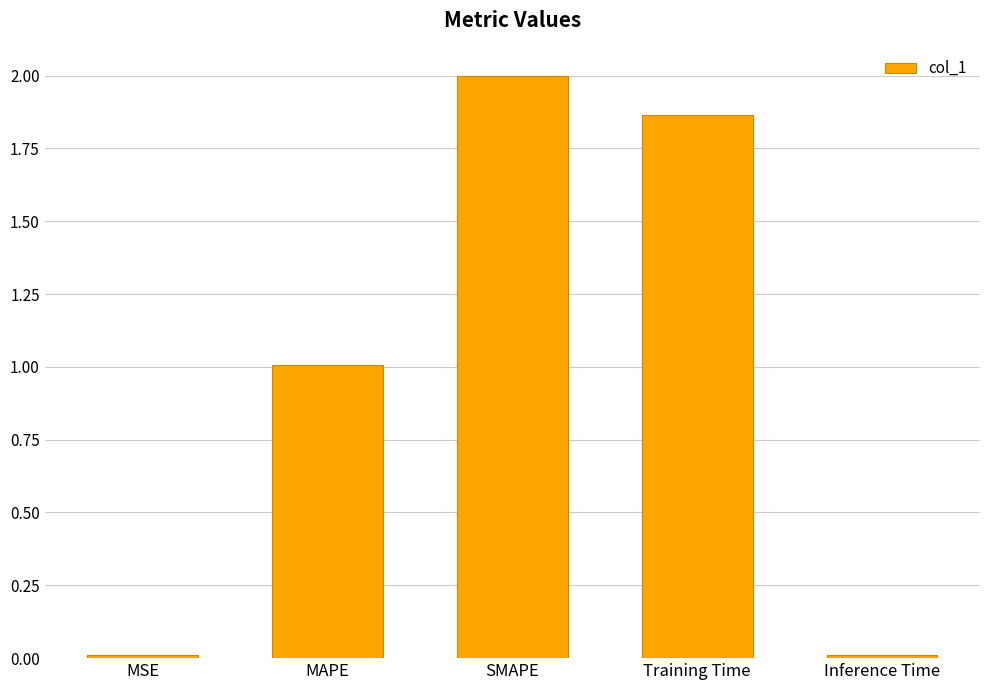

Which label corresponds to the largest value in the chart?

SMAPE